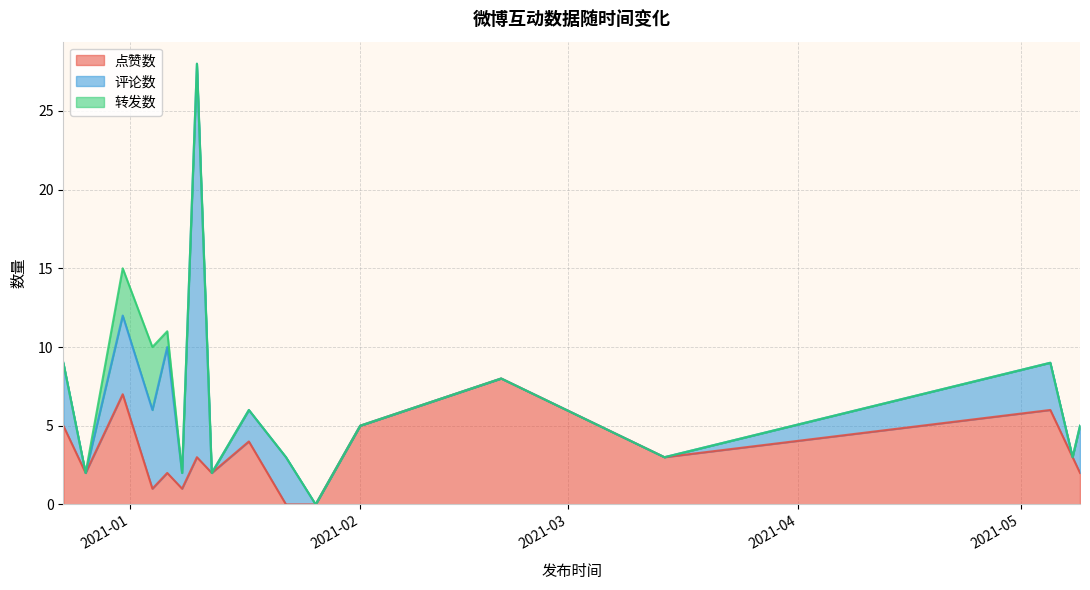

Does the chart have visible grid lines?

Yes